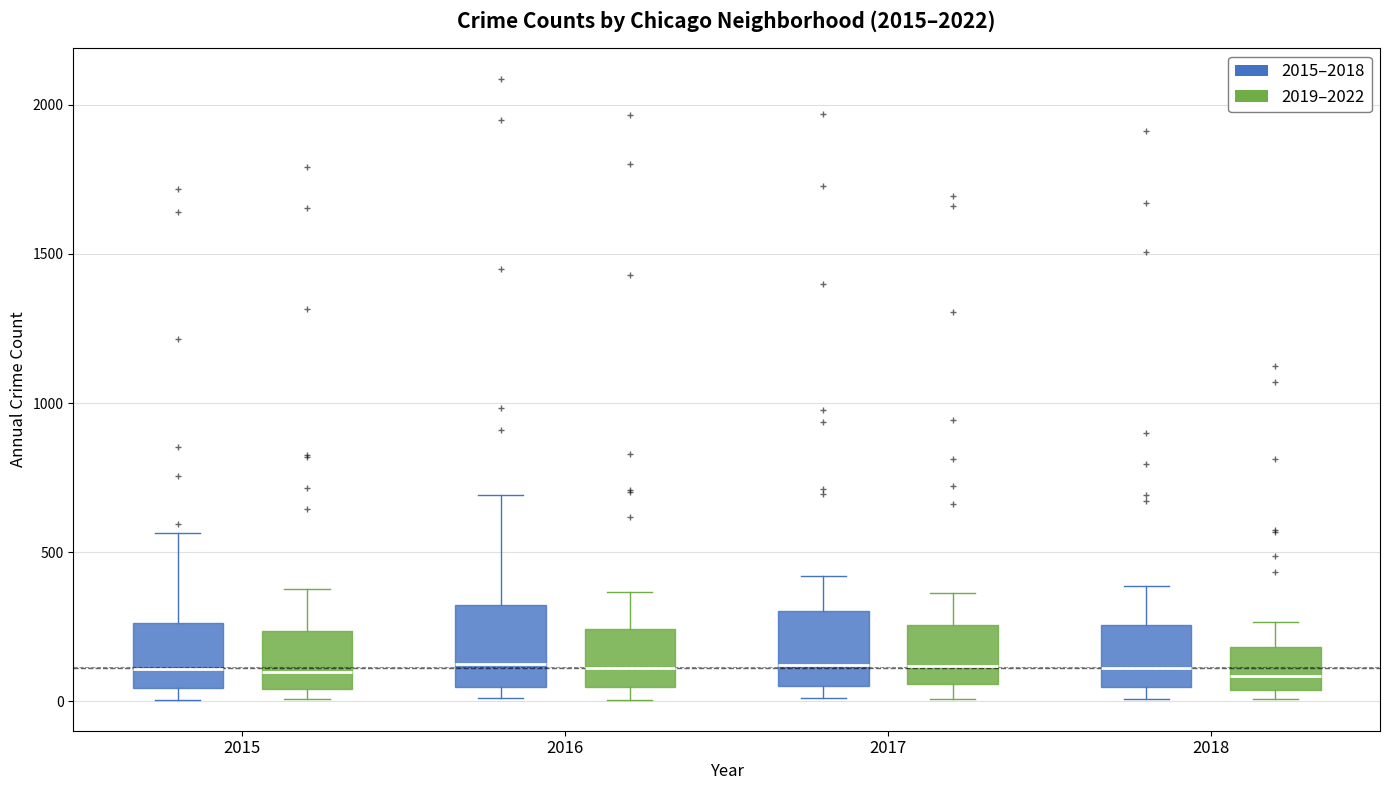

Reading left to right, transcribe this box plot: for each box, give where its median line is, the range the box spans, and where its two whiskers end, as read against the y-axis. The values are not printed on the chart, so give them approximately, as read against the axis.

2015 (2015–2018): median 100, box 50 to 250, whiskers 0 to 550
2015 (2019–2022): median 100, box 50 to 250, whiskers 0 to 400
2016 (2015–2018): median 150, box 50 to 300, whiskers 0 to 700
2016 (2019–2022): median 100, box 50 to 250, whiskers 0 to 350
2017 (2015–2018): median 100, box 50 to 300, whiskers 0 to 400
2017 (2019–2022): median 100, box 50 to 250, whiskers 0 to 350
2018 (2015–2018): median 100, box 50 to 250, whiskers 0 to 400
2018 (2019–2022): median 100, box 50 to 200, whiskers 0 to 250